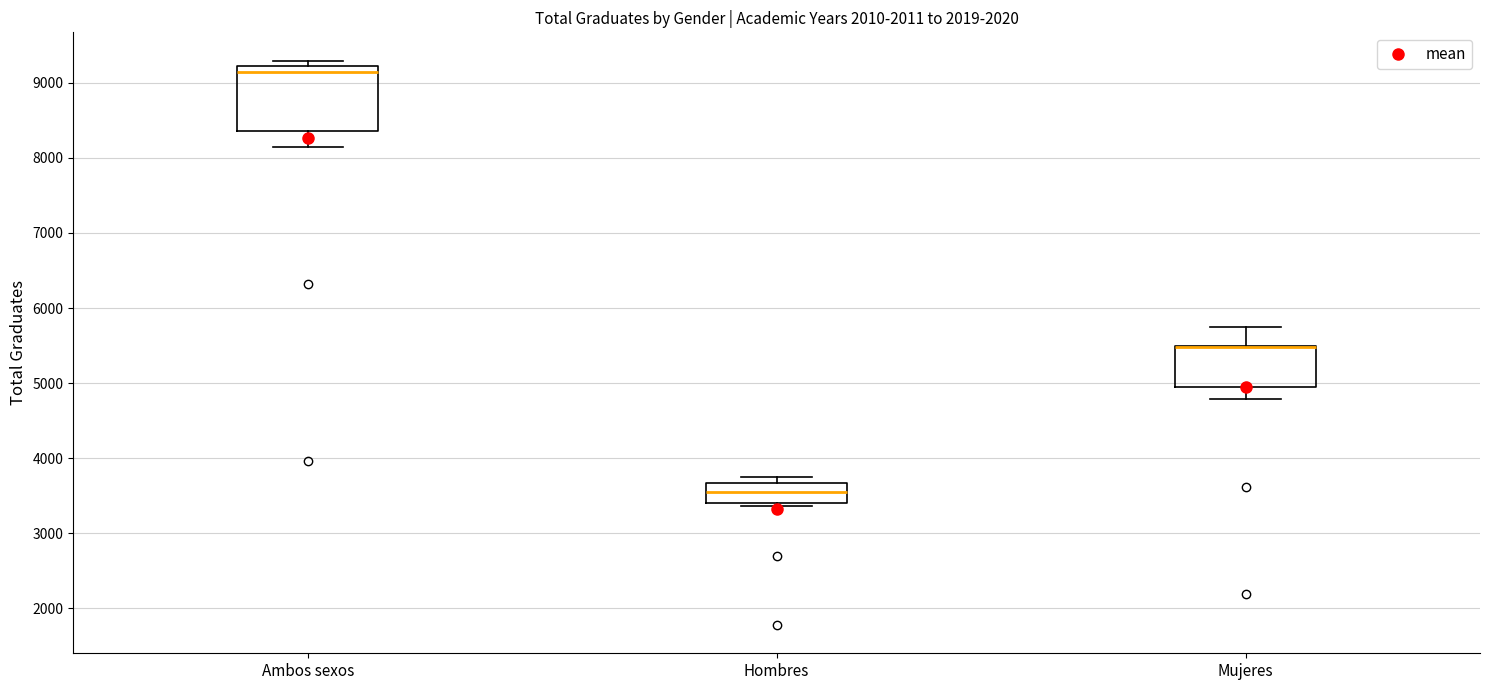

Reading left to right, read every box against the y-axis: the position of its median line, the range the box covers, and the ends of its whiskers. The values are not printed on the chart, so give them approximately, as read against the axis.

Ambos sexos: median 9100, box 8400 to 9200, whiskers 8100 to 9300
Hombres: median 3600, box 3400 to 3700, whiskers 3400 (just below the box's lower edge) to 3800
Mujeres: median 5500 (drawn on the box's upper edge), box 5000 to 5500, whiskers 4800 to 5700